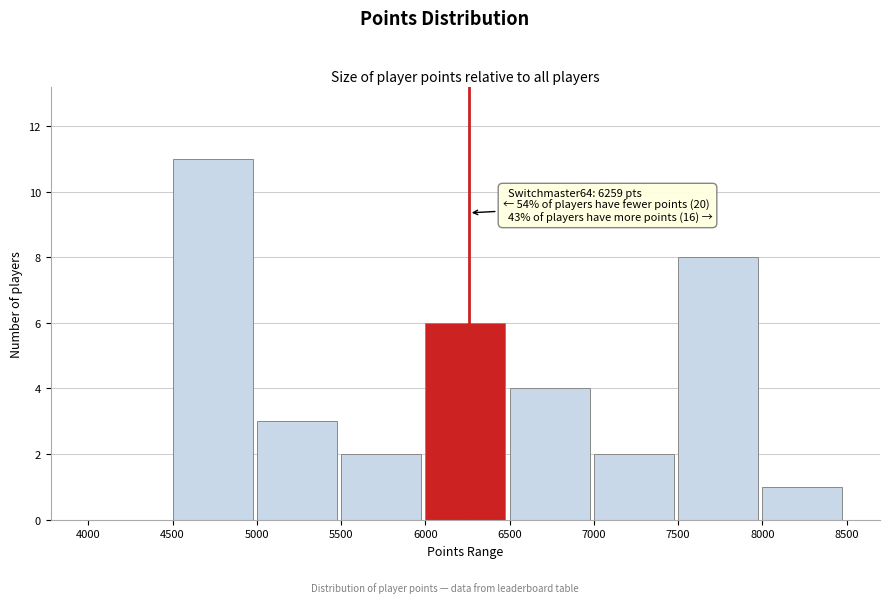

Which range on the x-axis has the tallest bar?

4500 to 5000